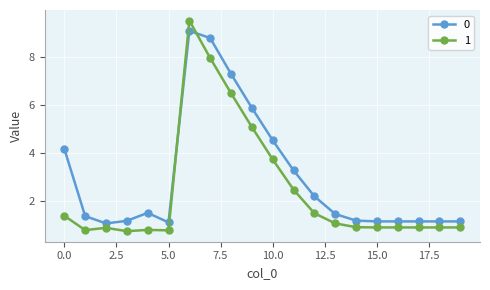

Reading left to right, what are all the values shown in this chart?

0: 4.2	1.4	1.1	1.2	1.5	1.1	9.1	8.8	7.3	5.9	4.5	3.3	2.2	1.5	1.2	1.2	1.2	1.2	1.2	1.2
1: 1.4	0.8	0.9	0.8	0.8	0.8	9.5	8.0	6.5	5.1	3.7	2.5	1.5	1.1	0.9	0.9	0.9	0.9	0.9	0.9